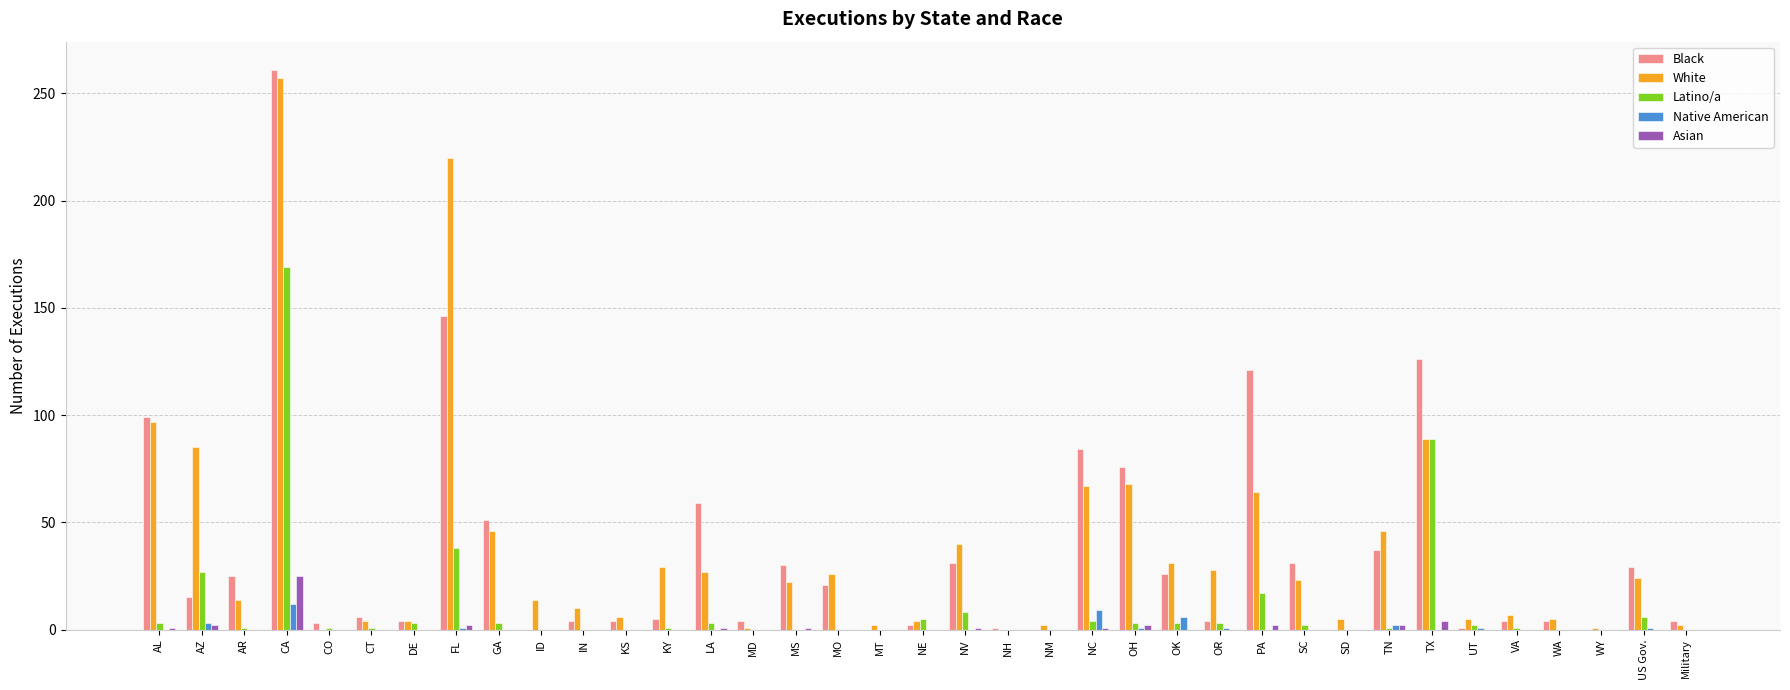

Are the bars grouped side by side (vs. stacked)?

Yes